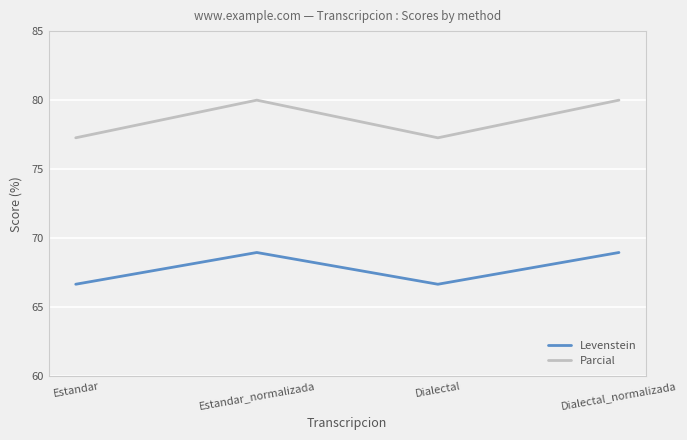

List the series in order of their peak value, highest first.

Parcial, Levenstein